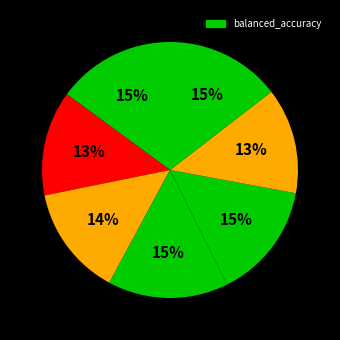

How many slices are in this pie chart?

7